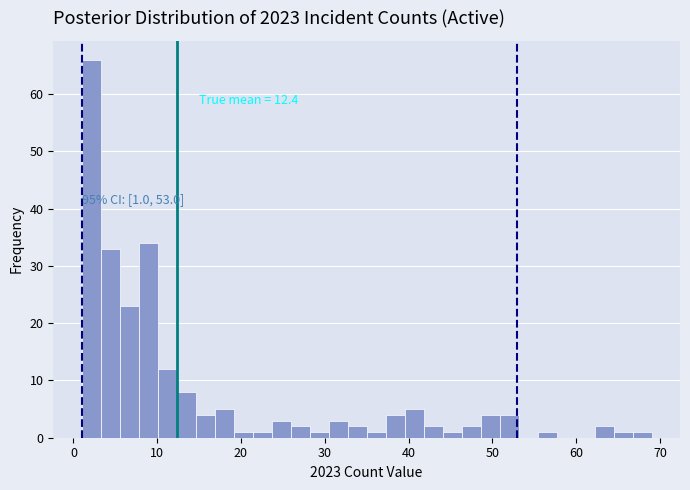

Around what value on the x-axis is the tallest bar? Give the approximate position of its centre, as read against the axis.

2